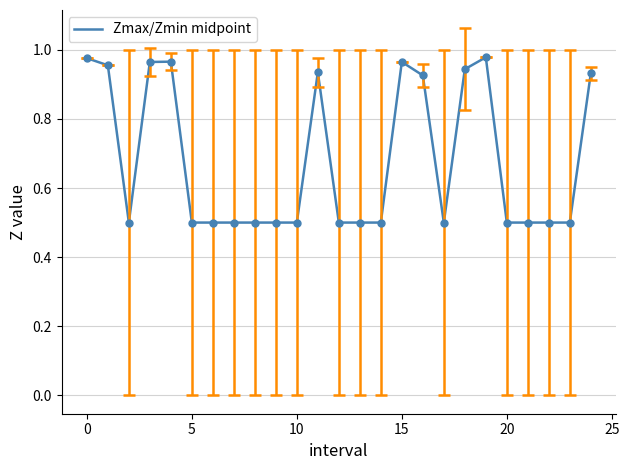

What is the difference between the maximum and minimum values?

0.5